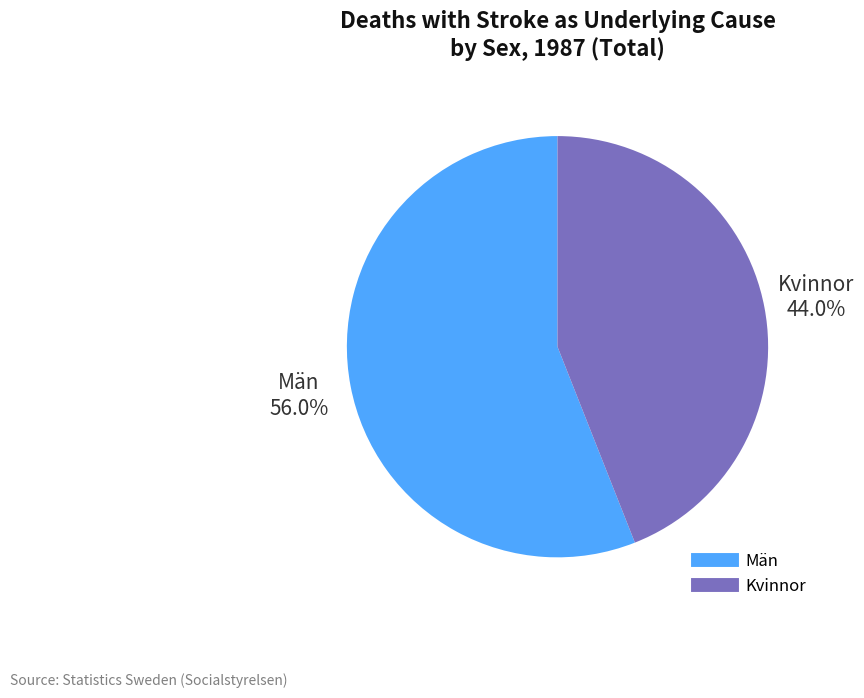

Does any single category account for the majority?

Yes